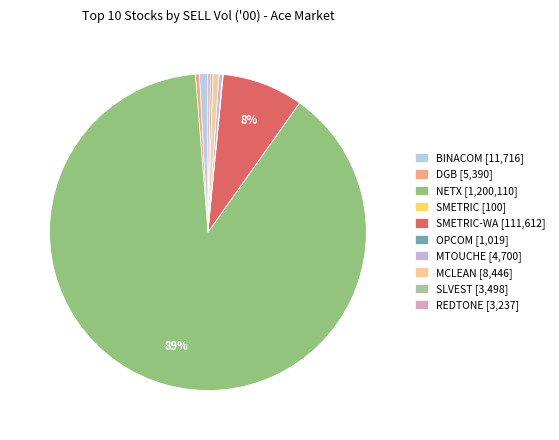

Which category has the smallest portion of the pie?

SMETRIC